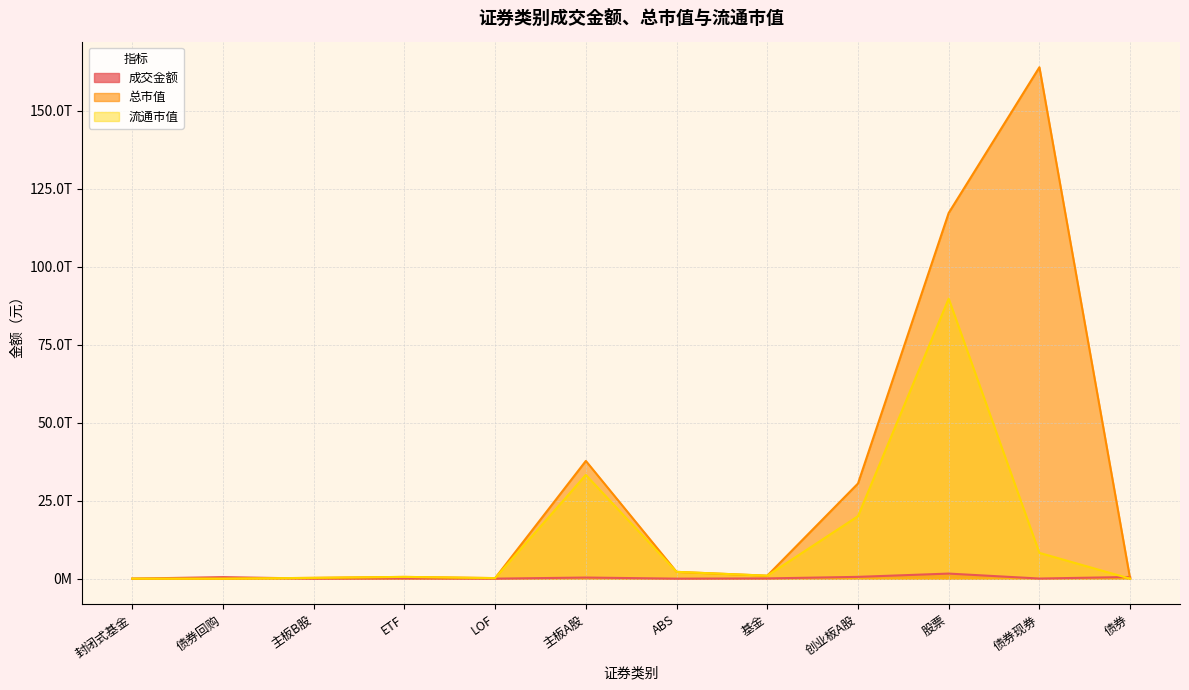

List the labels in order of 成交金额 value, largest first.

股票, 创业板A股, 债券, 债券回购, 主板A股, 基金, ETF, 债券现券, ABS, LOF, 主板B股, 封闭式基金